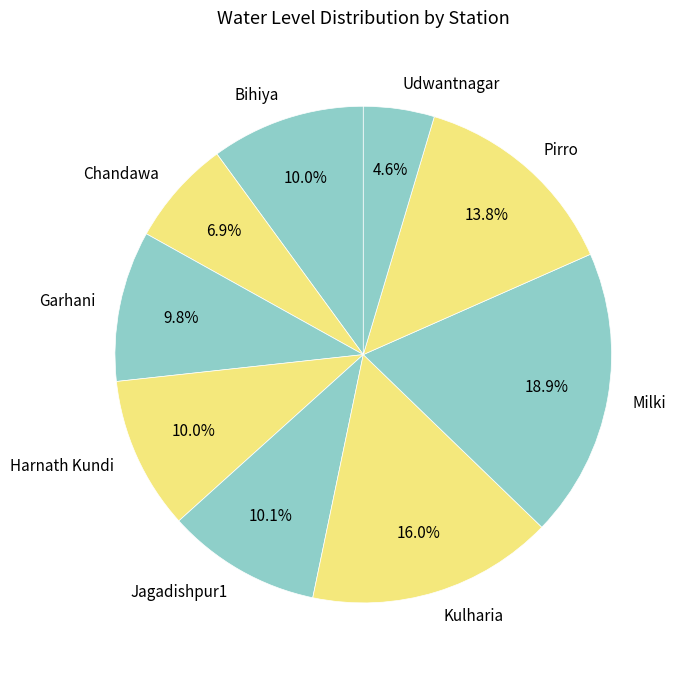

To the nearest percent, what percentage of the pie is Pirro?

14%